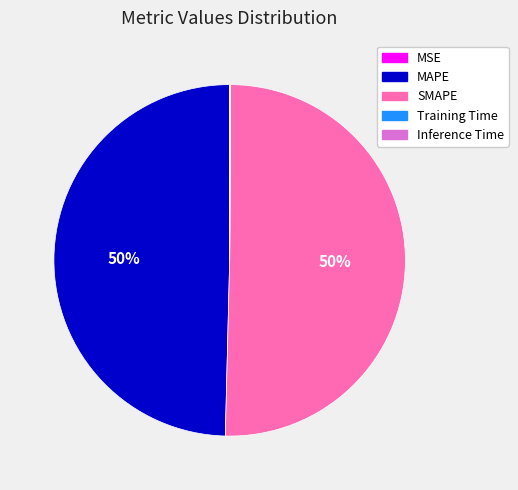

To the nearest percent, what is the average slice percentage?

20%